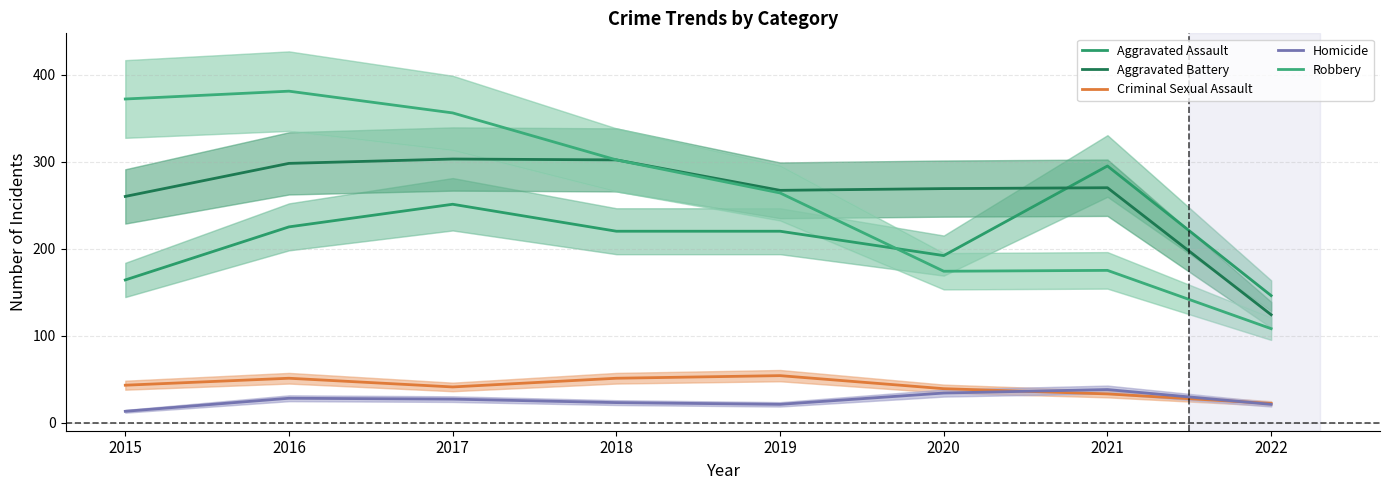

What is the value of the Criminal Sexual Assault point at the 7th from the left?

33